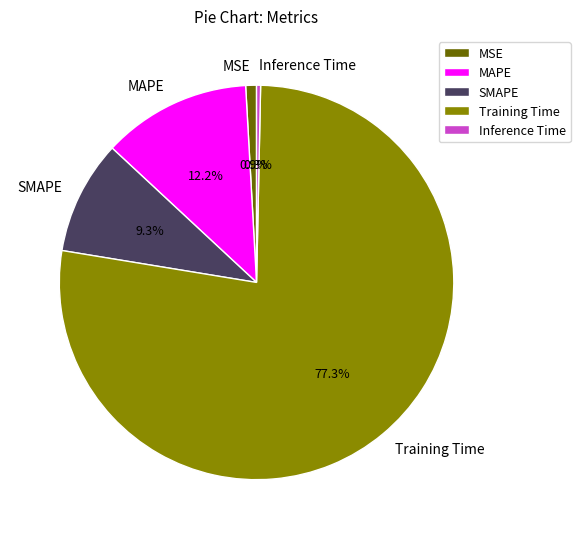

Is Training Time the majority of the pie?

Yes